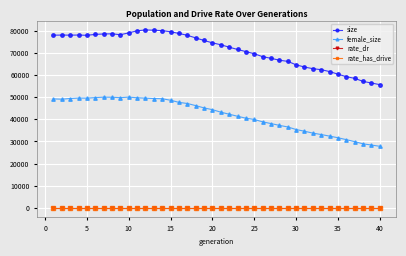

Does the chart have visible grid lines?

Yes